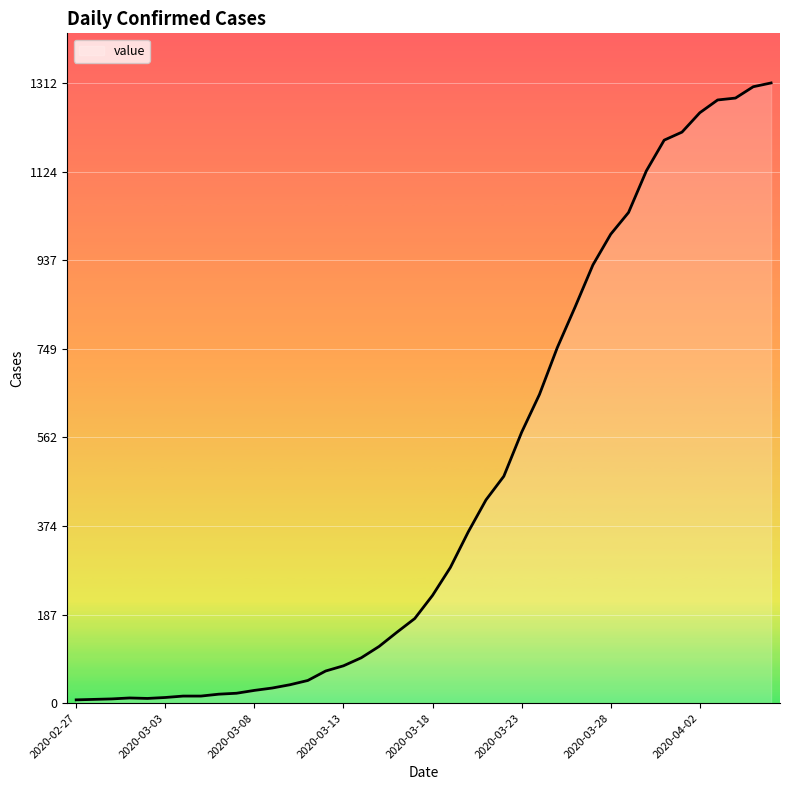

What is the maximum value shown in the chart?

1312